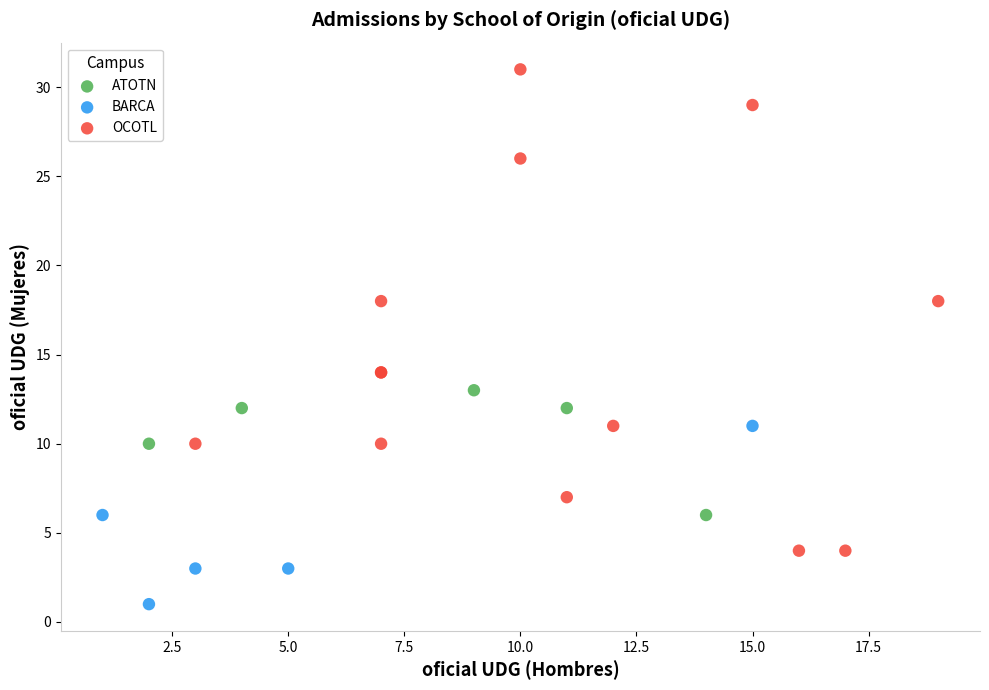

Which series has the widest spread of Y values?

OCOTL